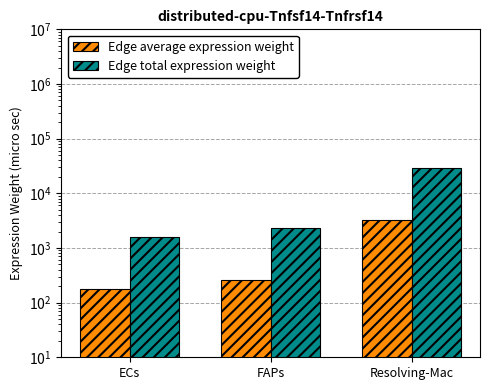

Between ECs and FAPs, which series saw the biggest shift?

Edge total expression weight